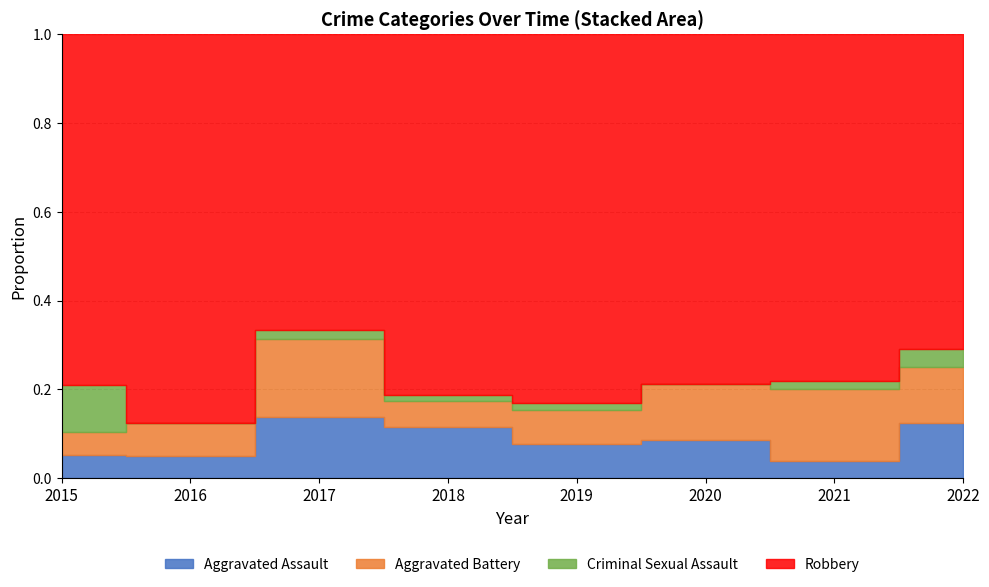

Where does the Robbery series first go above 37?

2018